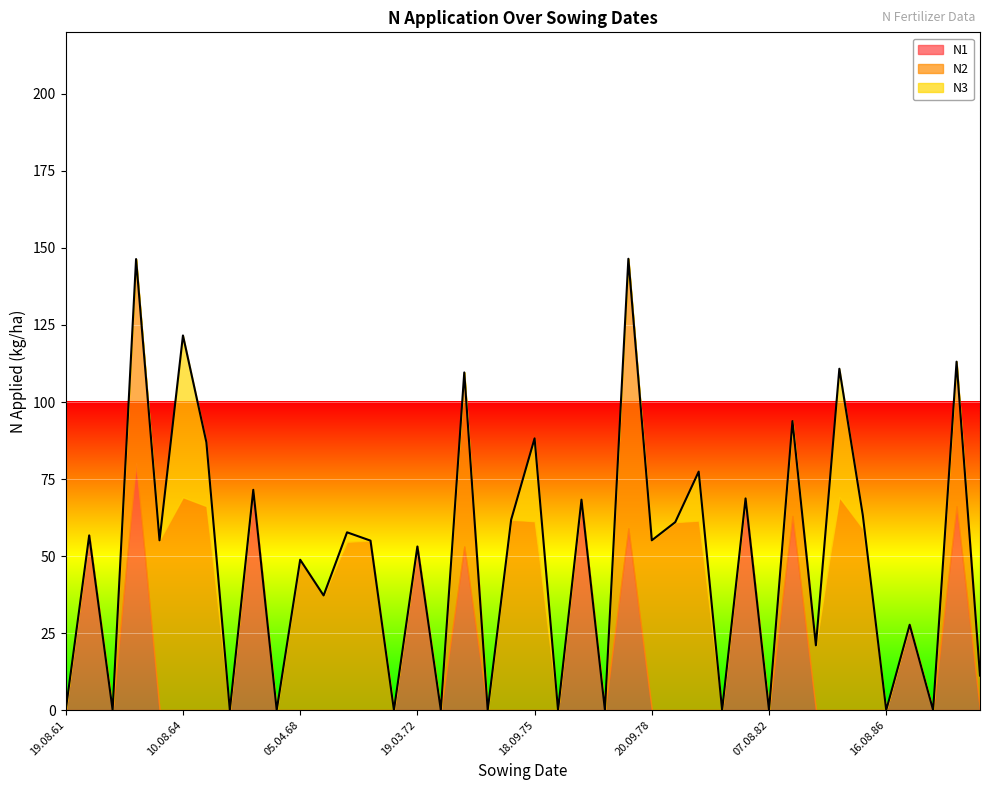

List the labels in order of N3 value, smallest first.

19.08.61, 11.04.62, 19.08.62, 15.04.63, 29.09.63, 11.08.66, 13.04.67, 19.08.67, 05.04.68, 20.09.68, 19.09.70, 14.08.71, 19.03.72, 06.08.72, 05.04.73, 24.09.73, 14.08.74, 06.08.76, 26.03.77, 07.08.77, 05.04.78, 20.09.78, 15.08.79, 06.08.81, 30.03.82, 07.08.82, 13.04.83, 20.09.83, 16.08.86, 15.04.87, 14.08.87, 06.04.88, 22.09.88, 10.08.69, 18.09.85, 18.09.80, 18.09.65, 18.09.75, 14.08.84, 10.08.64